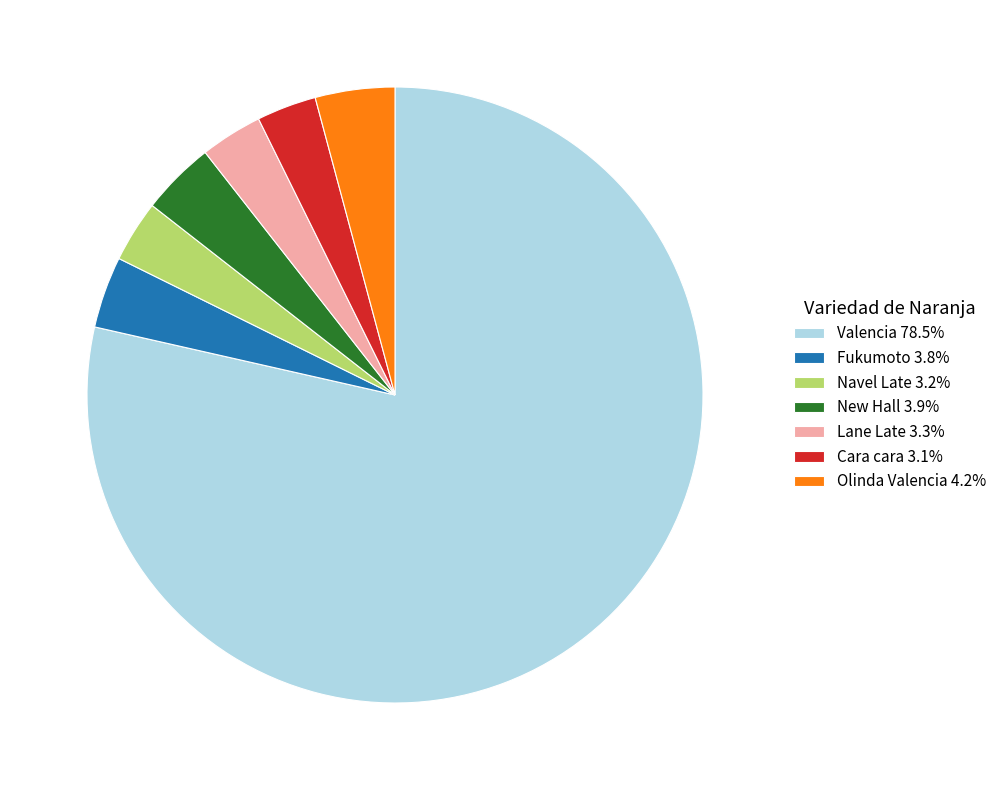

How many segments does this pie chart have?

7